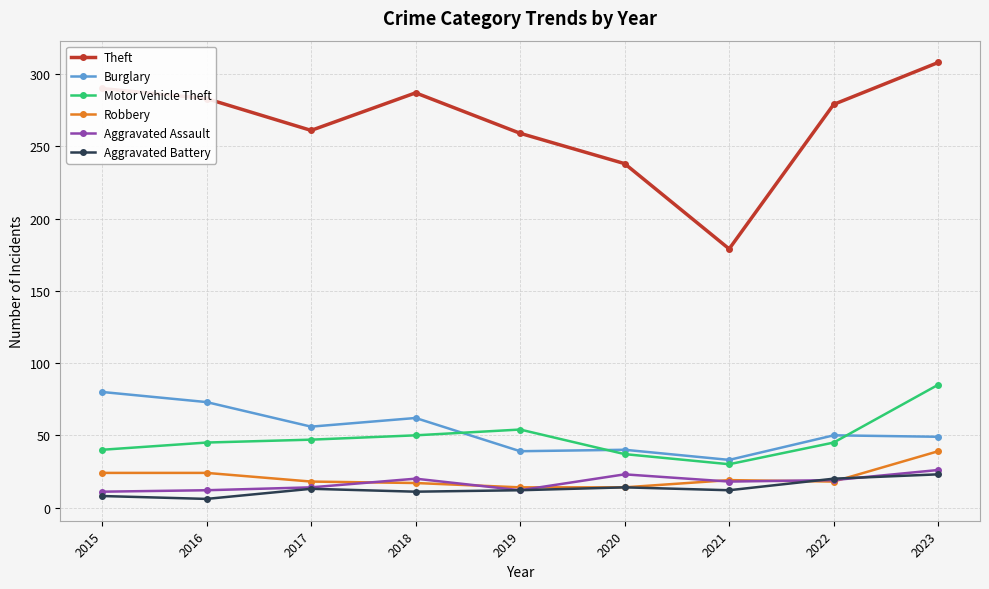

At which label is Theft closest to 243?

2020